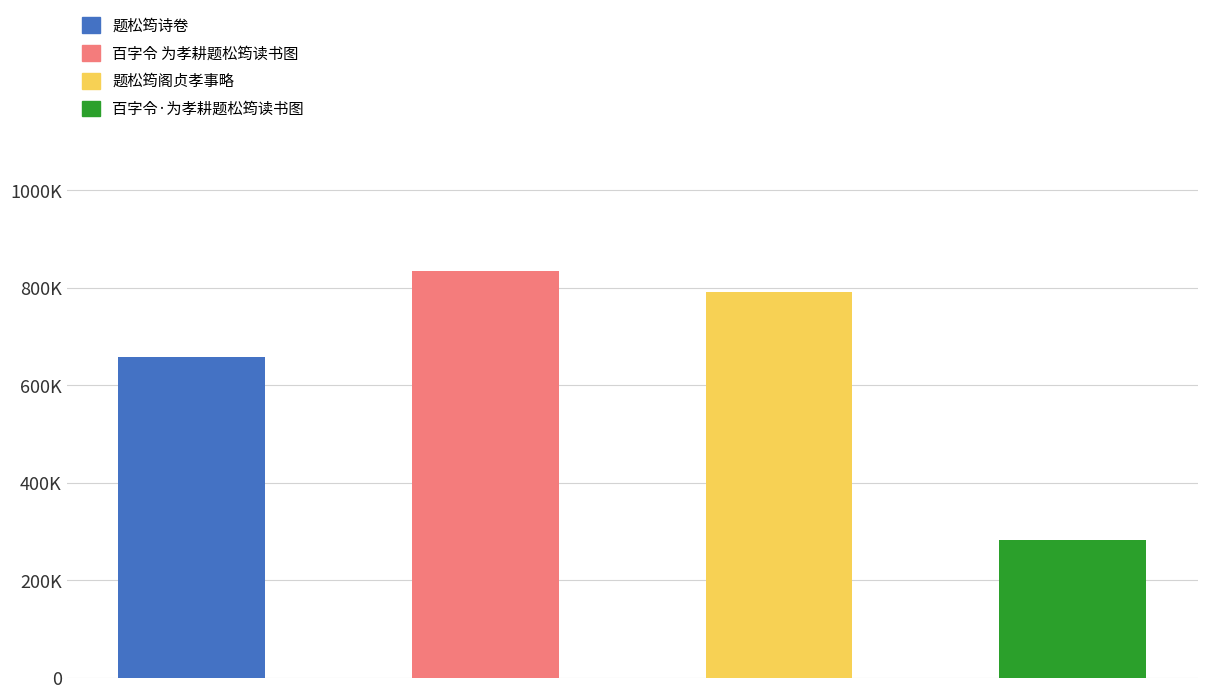

At which category does the chart reach its minimum across all series?

百字令·为孝耕题松筠读书图